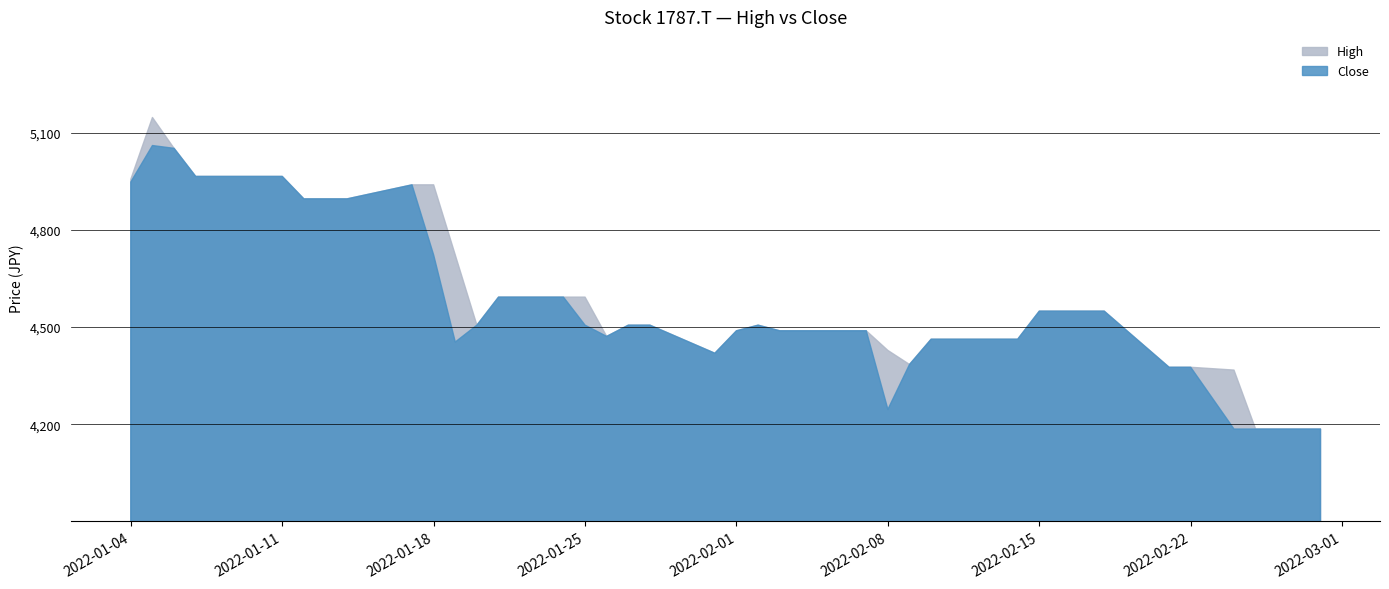

List the labels in order of High value, smallest first.

2022-02-25, 2022-02-28, 2022-02-24, 2022-02-21, 2022-02-22, 2022-02-09, 2022-01-31, 2022-02-08, 2022-02-10, 2022-02-14, 2022-01-26, 2022-02-01, 2022-02-03, 2022-02-04, 2022-02-07, 2022-01-20, 2022-01-27, 2022-01-28, 2022-02-02, 2022-02-15, 2022-02-16, 2022-02-17, 2022-02-18, 2022-01-25, 2022-01-21, 2022-01-24, 2022-01-19, 2022-01-12, 2022-01-13, 2022-01-14, 2022-01-17, 2022-01-18, 2022-01-04, 2022-01-07, 2022-01-11, 2022-01-06, 2022-01-05